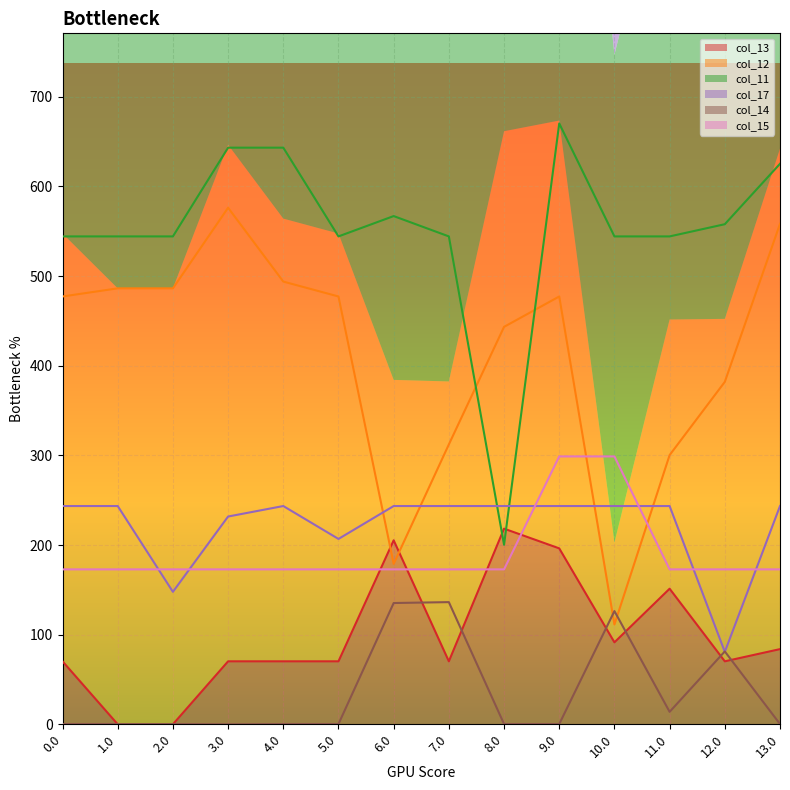

How many lines are shown in the chart?

6